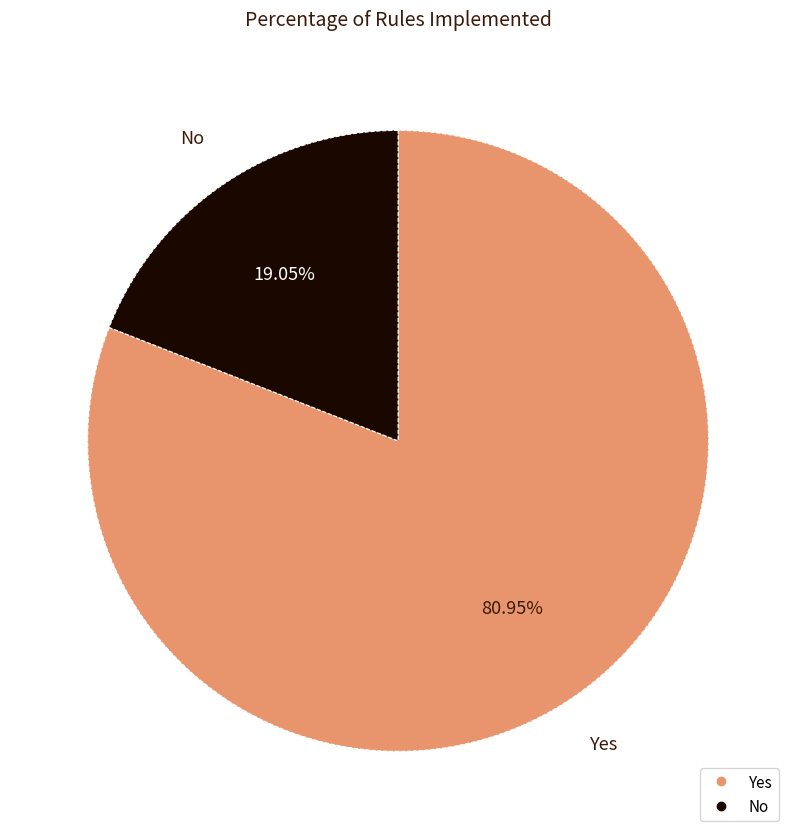

What percentage is the No slice, to the nearest percent?

19%